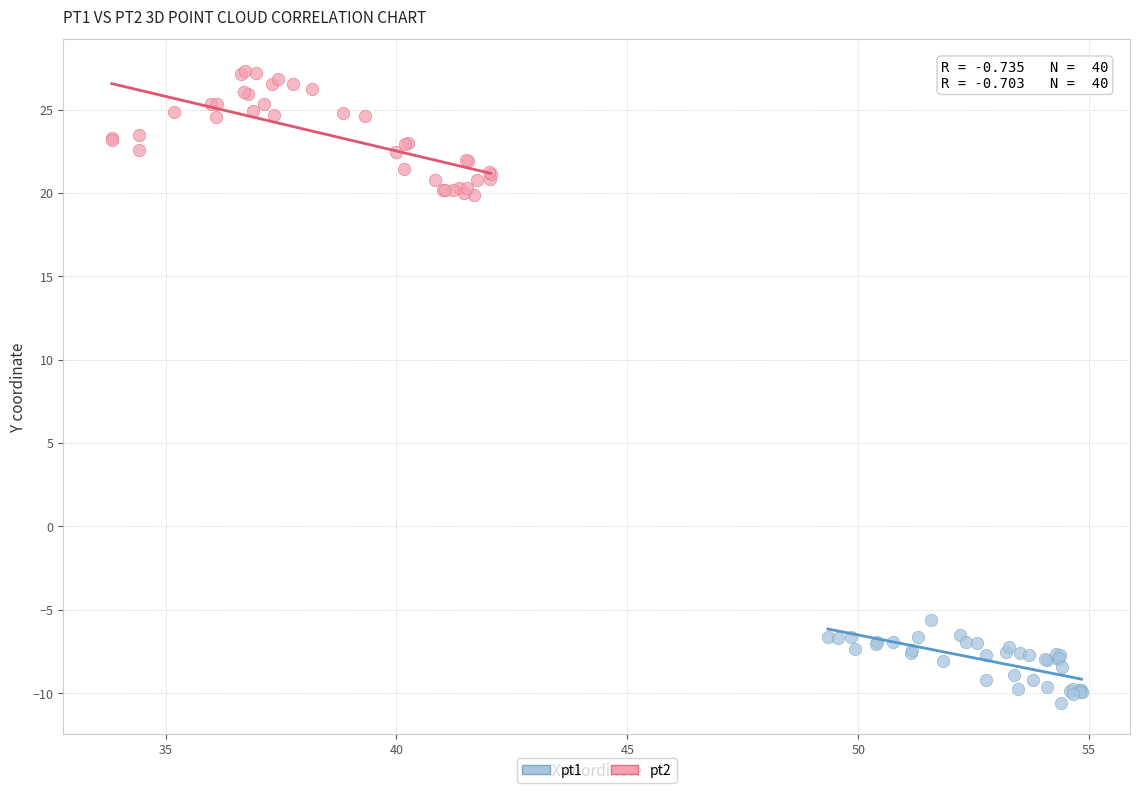

Which series reaches the minimum Y coordinate?

pt1